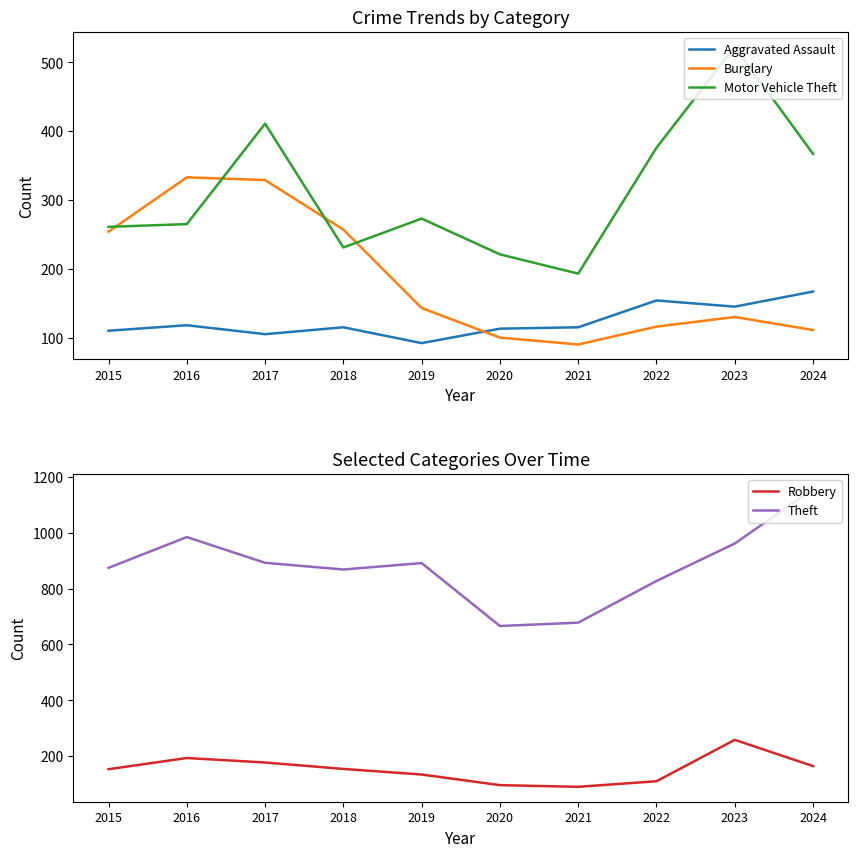

At which label does Motor Vehicle Theft reach its peak?

2023